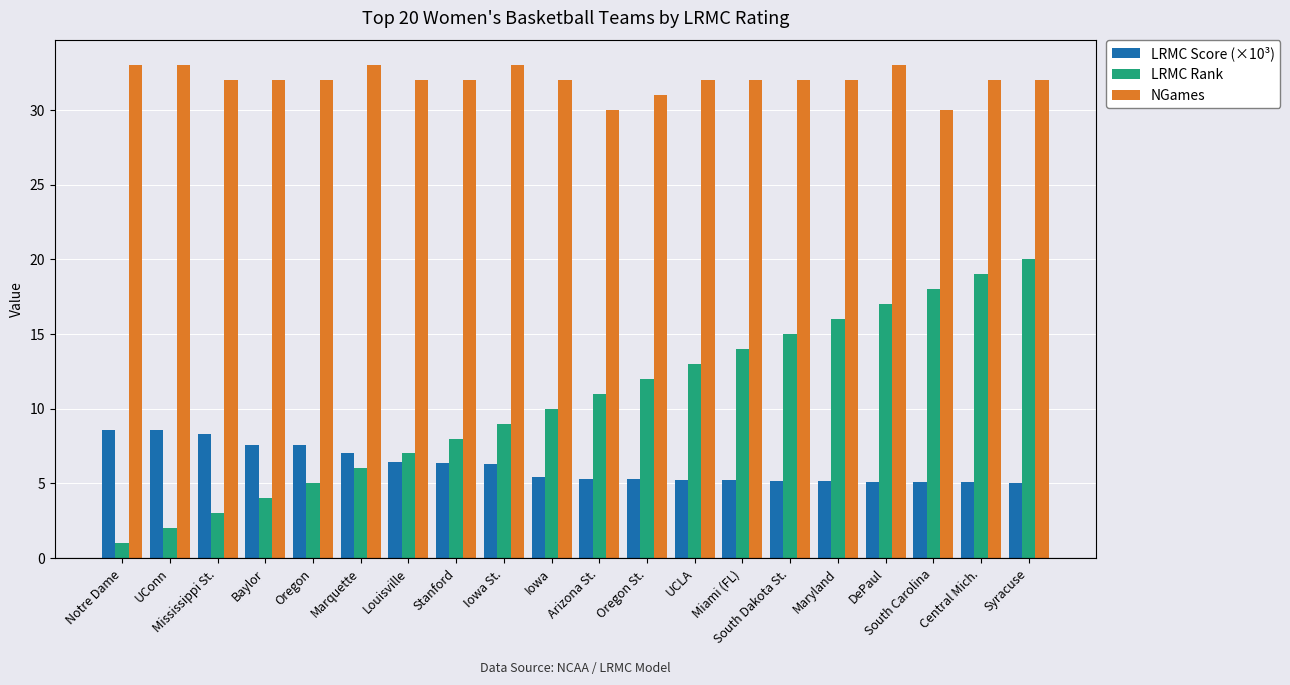

What is the label of the 9th bar from the left?

Iowa St.